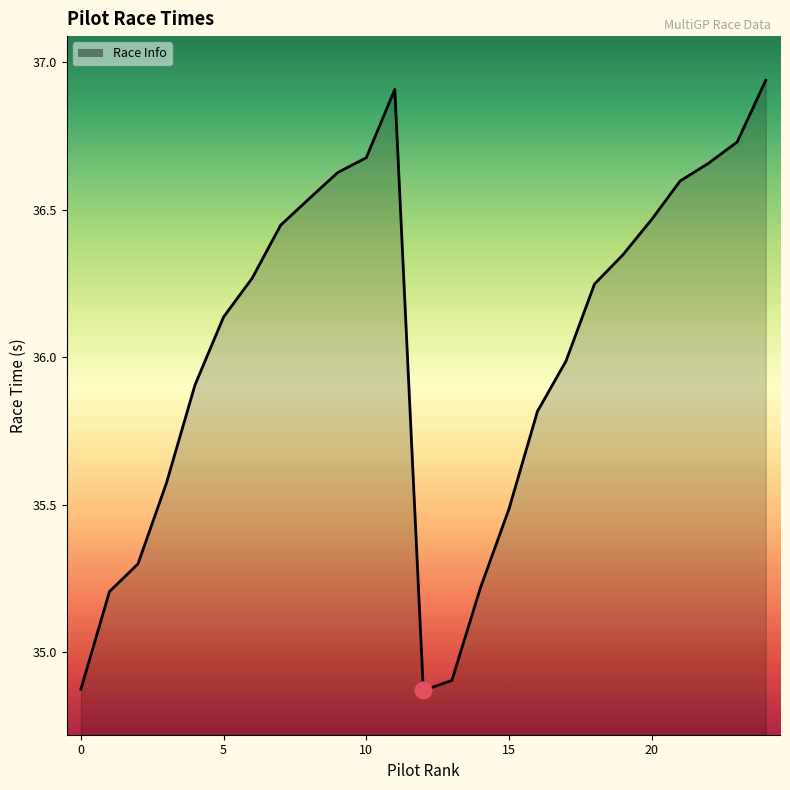

What is the difference between the maximum and minimum values?

2.1